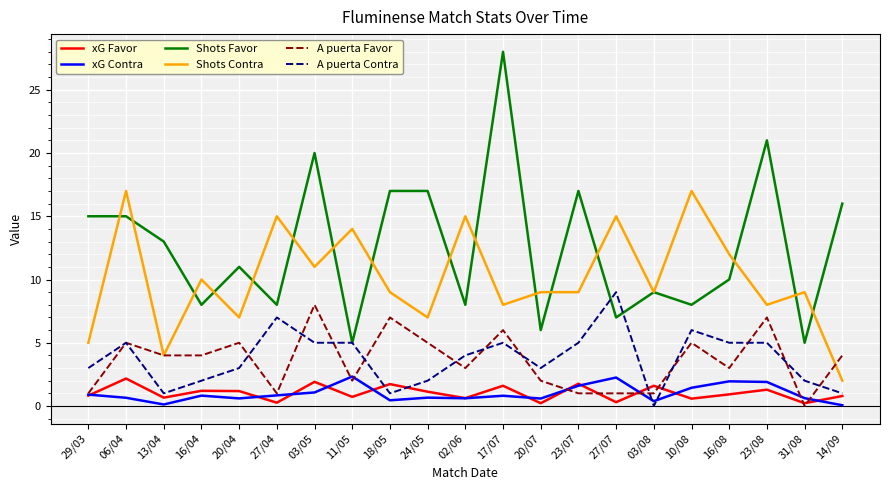

Between 24/05 and 20/07, which series saw the biggest shift?

Shots Favor